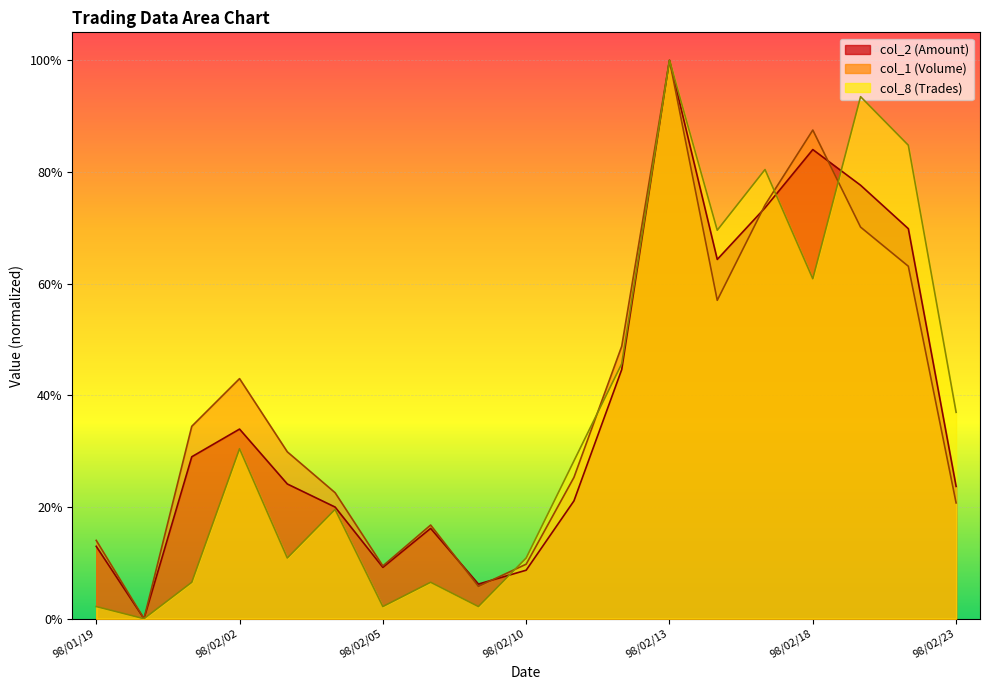

Rank the categories by col_8 value from lowest to highest.

98/01/20, 98/01/19, 98/02/05, 98/02/09, 98/01/21, 98/02/06, 98/02/03, 98/02/10, 98/02/04, 98/02/11, 98/02/02, 98/02/23, 98/02/12, 98/02/18, 98/02/16, 98/02/17, 98/02/20, 98/02/19, 98/02/13